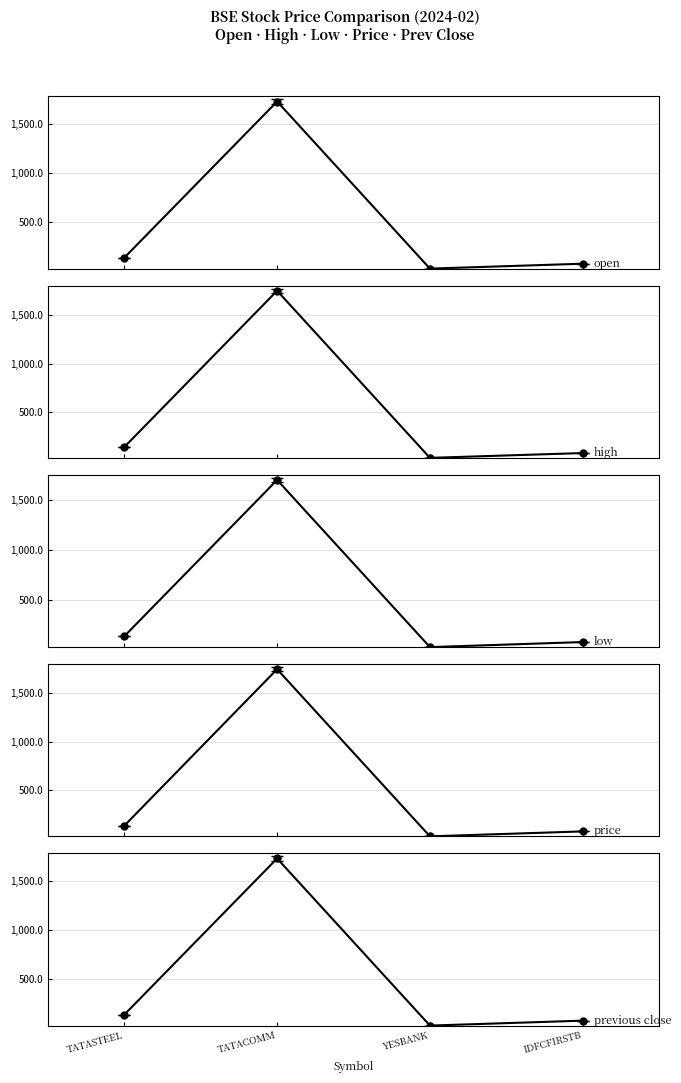

What is the value of the price point at the 1st from the left?

135.8